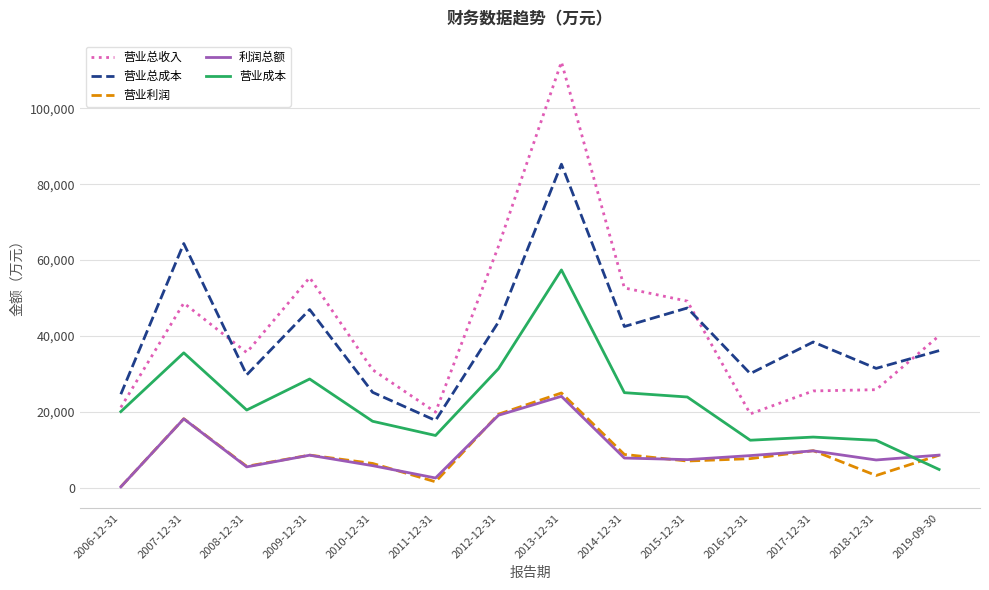

What is the total value across all series at 2019-09-30?

98186